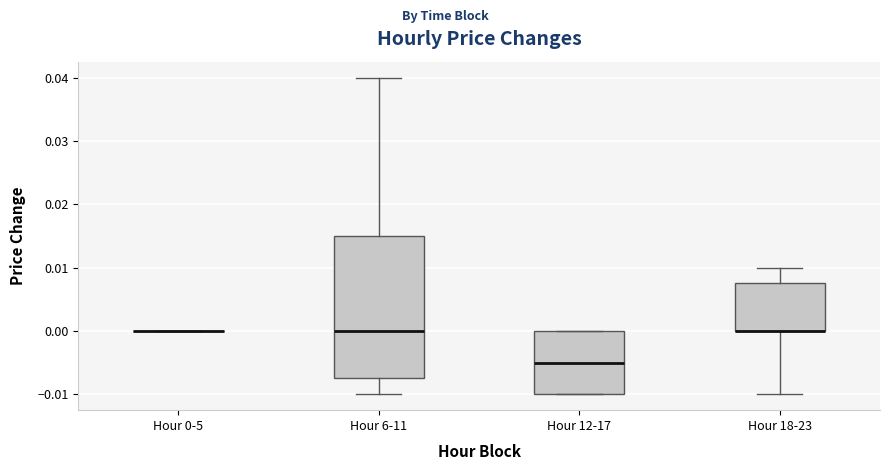

Comparing the boxes themselves (not the whiskers), which one is the tallest?

Hour 6-11